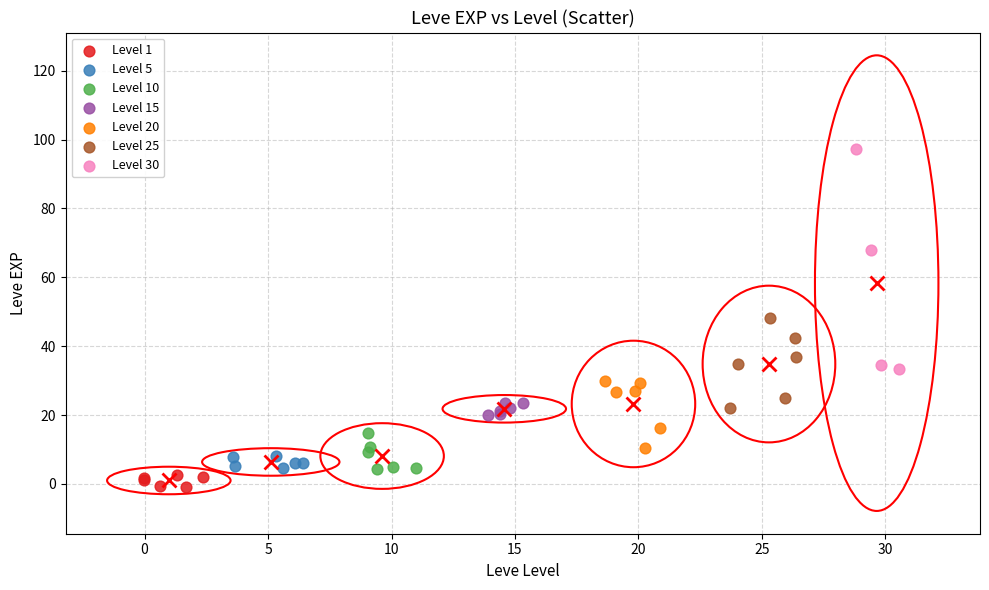

Which series has the widest spread of Y values?

Level 30